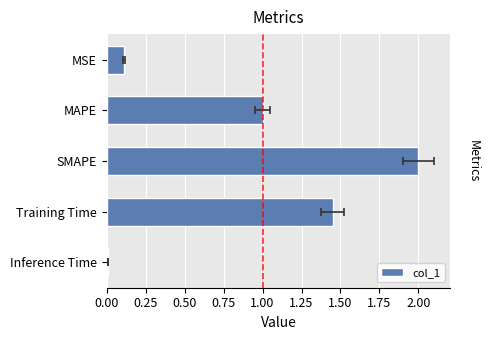

Reading left to right, what are all the values shown in this chart?

0.1	1.0	2.0	1.4	0.0